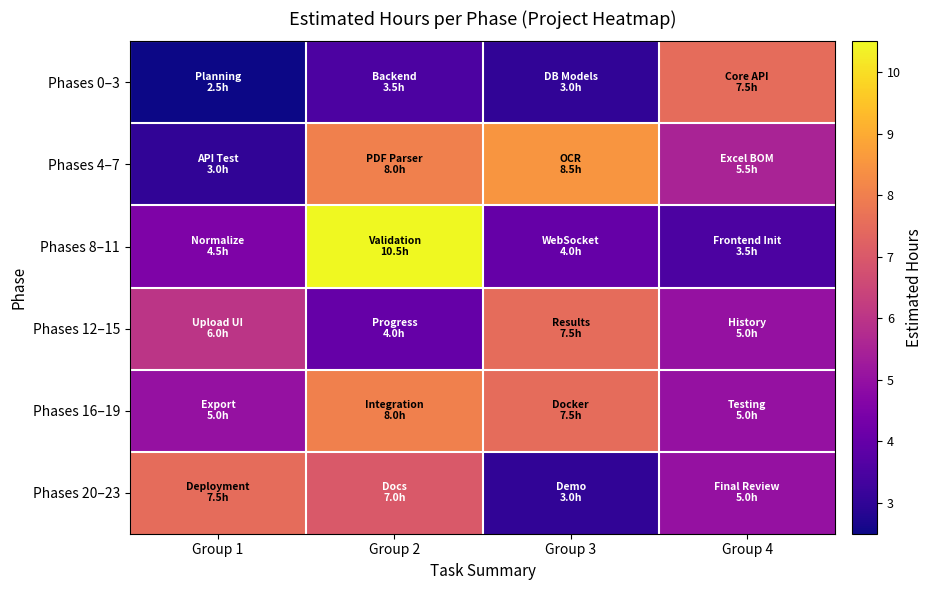

At how many categories does at least one series exceed 3?

4